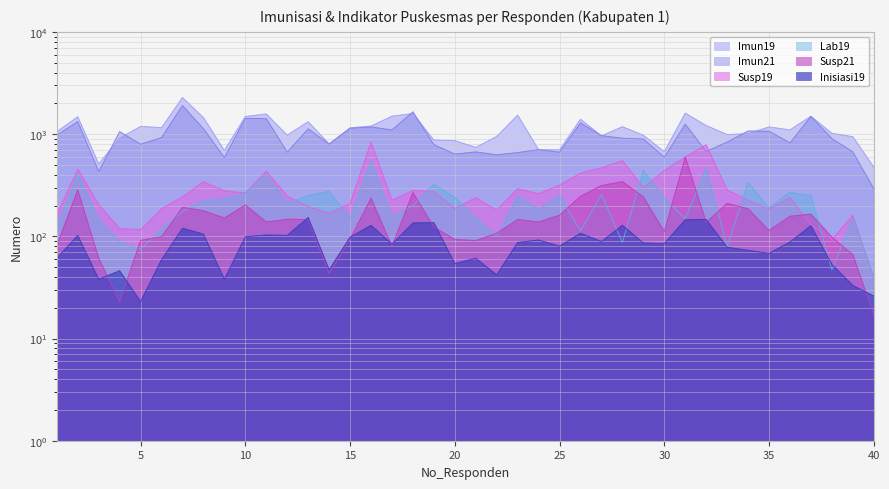

True or false: Susp19 has more than 1 points higher than both neighbors.

True